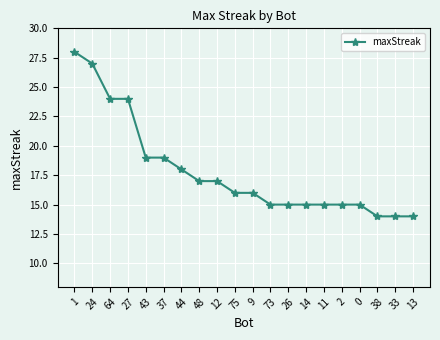

What is the sum of all values?

357